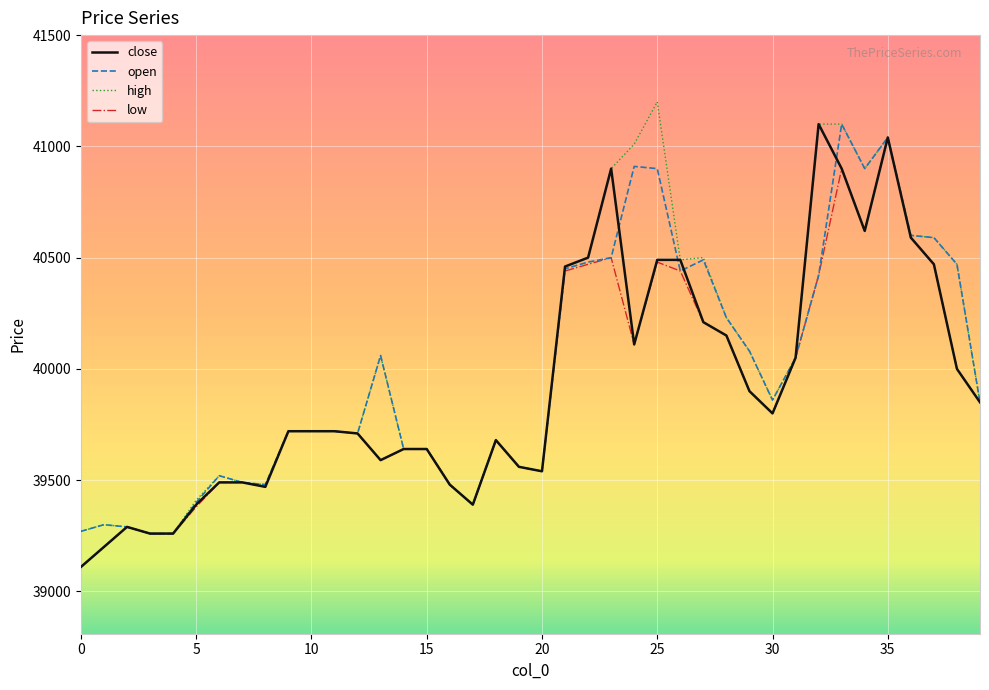

What is the greatest value displayed?

41200